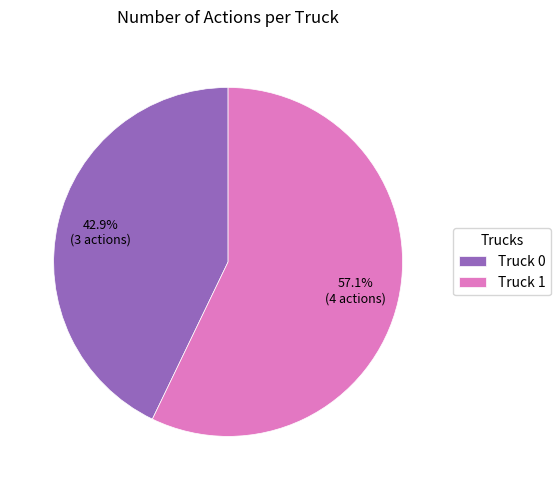

Which category accounts for the majority?

Truck 1